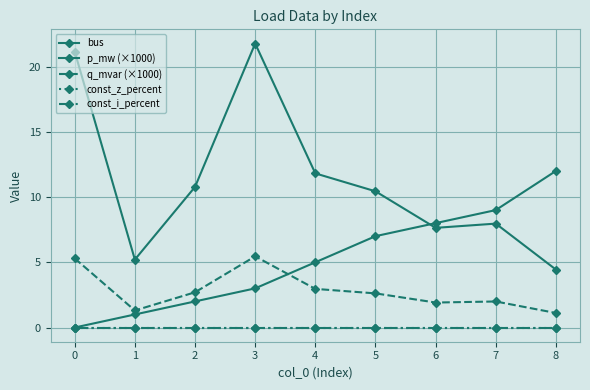

Does the chart have visible grid lines?

Yes